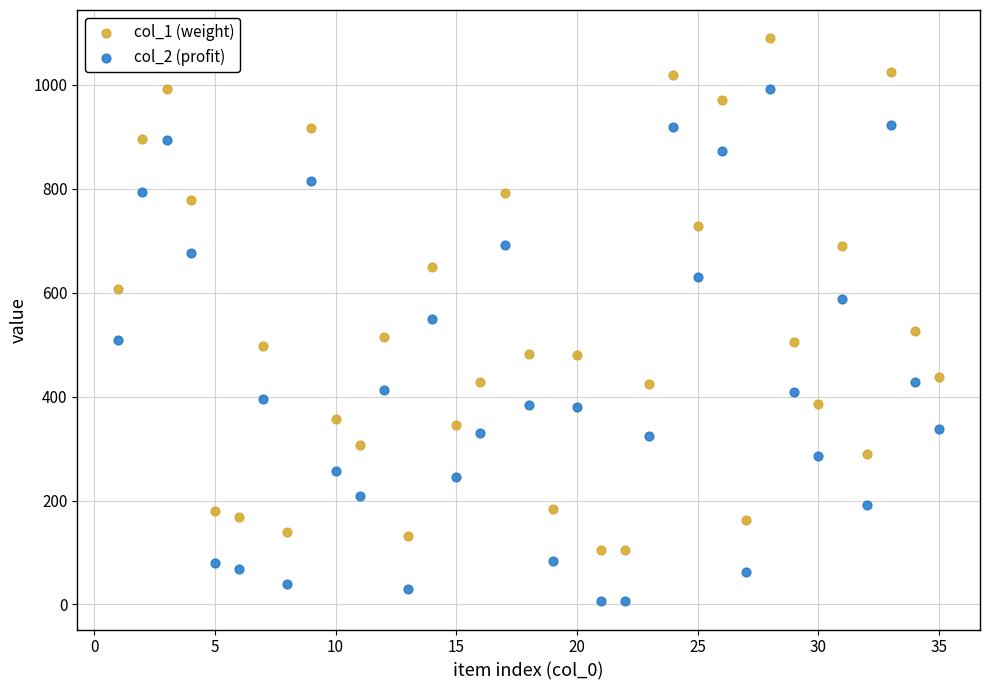

What is the X range (max minus min) for the scatter plot?

34